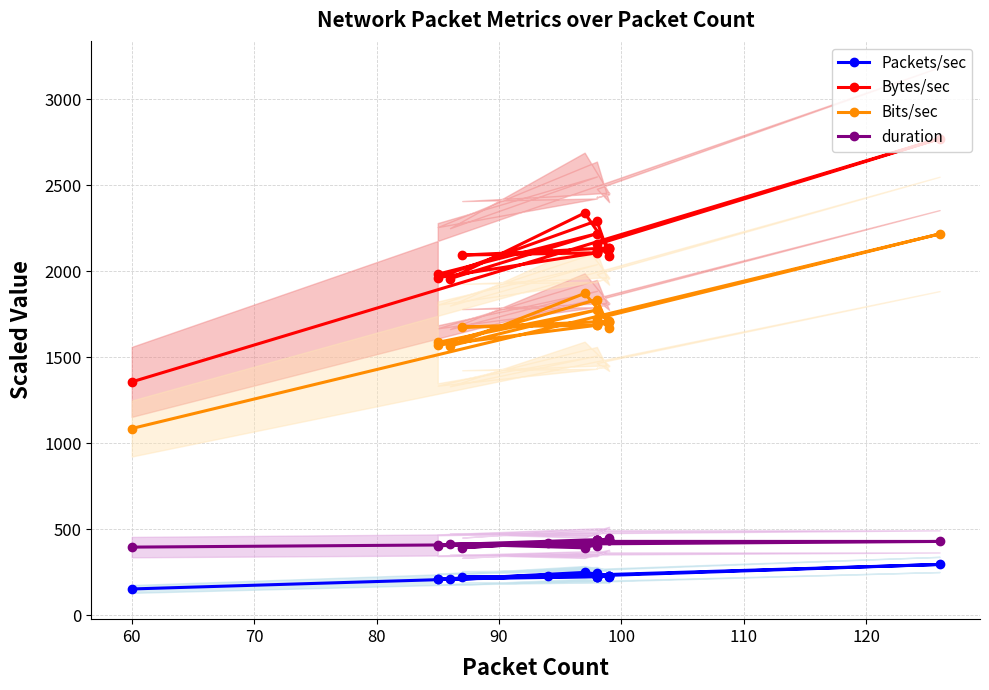

True or false: Bytes/sec has more than 0 interior local peaks.

True